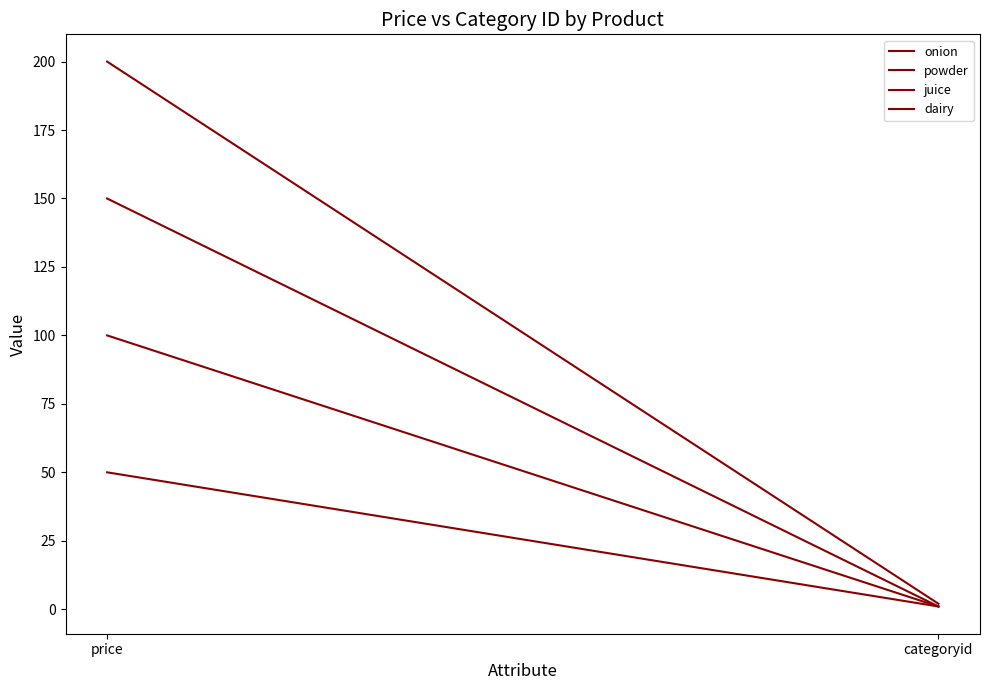

Reading left to right, list all the values displayed in this chart.

onion: 100	1
powder: 200	2
juice: 150	1
dairy: 50	1